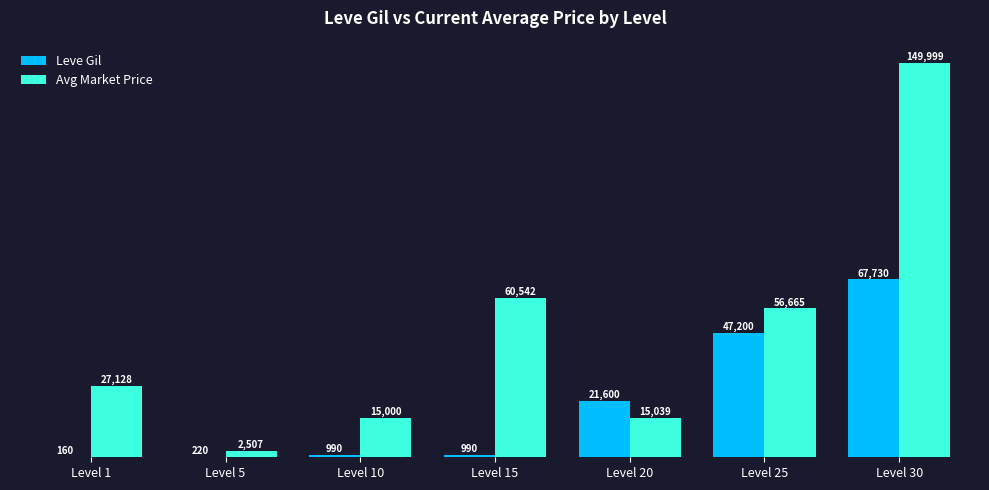

Does the chart contain stacked bars?

No